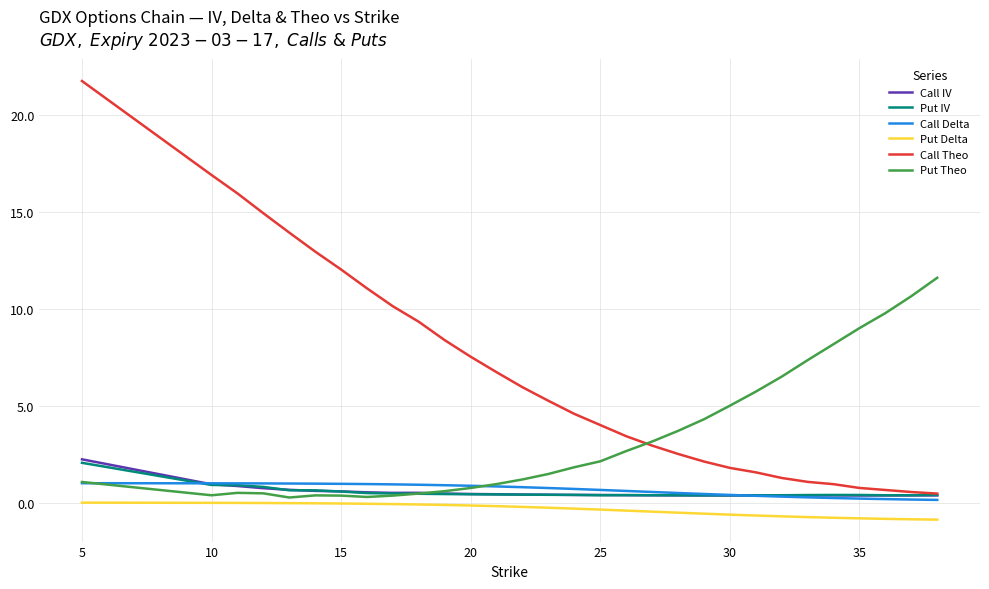

True or false: Call Delta and Put Delta intersect in this chart.

False